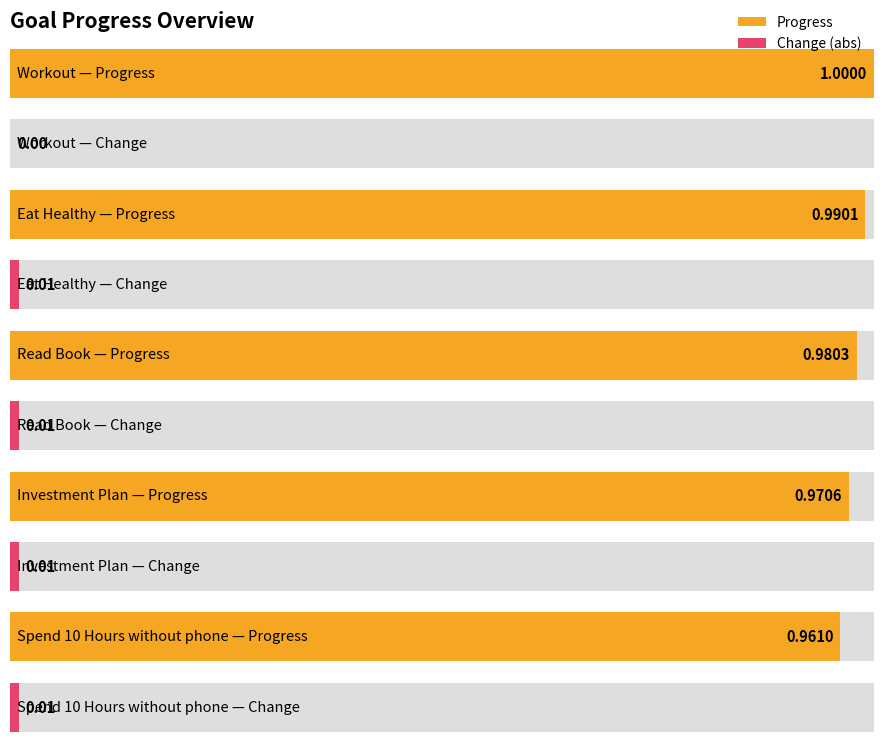

What is the value of the Progress bar at the 1st from the left?

1.0